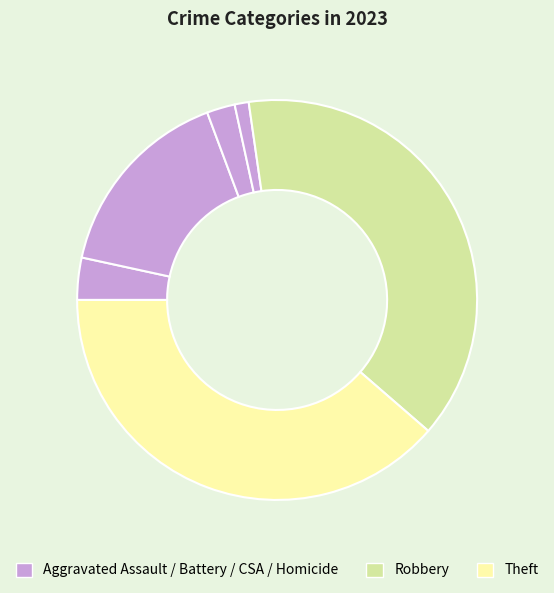

How many slices are in this pie chart?

6